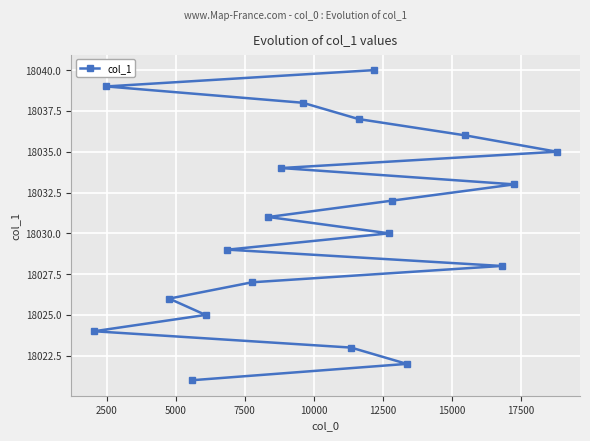

What is the sum of all values?

360610